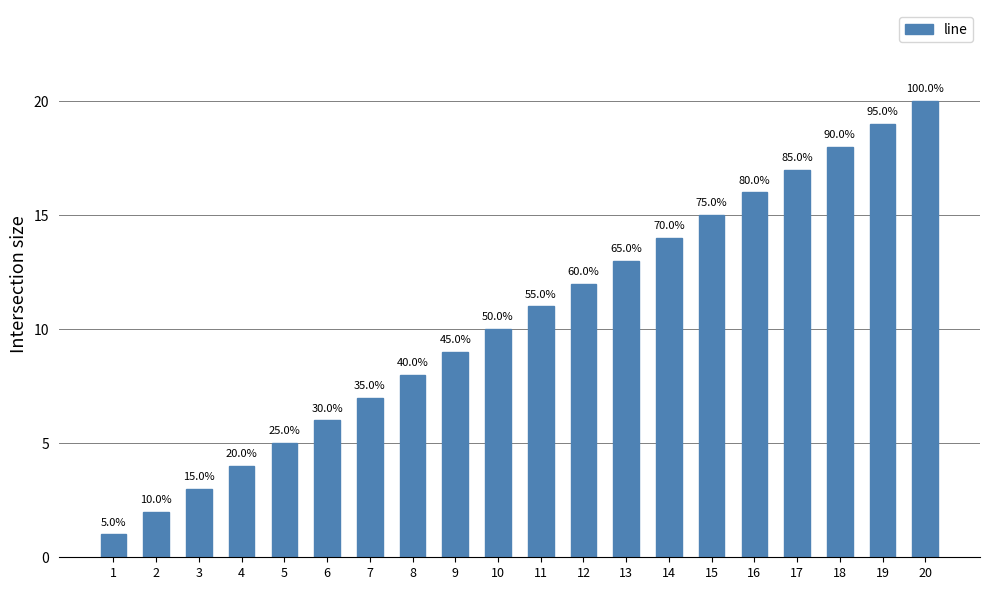

Which category has the lowest value across all series?

1